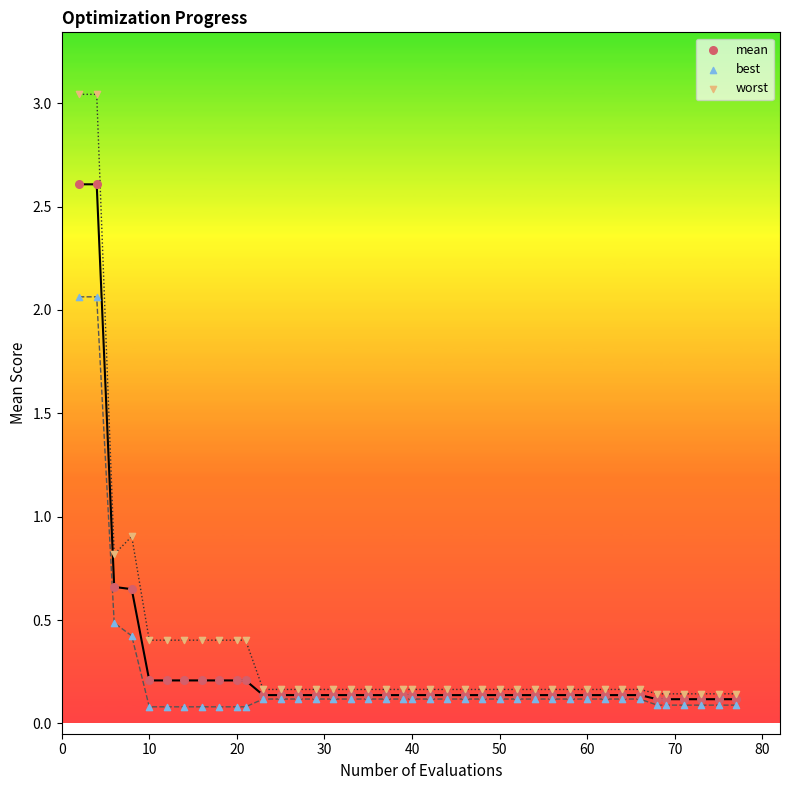

Which series reaches the maximum Y coordinate?

worst